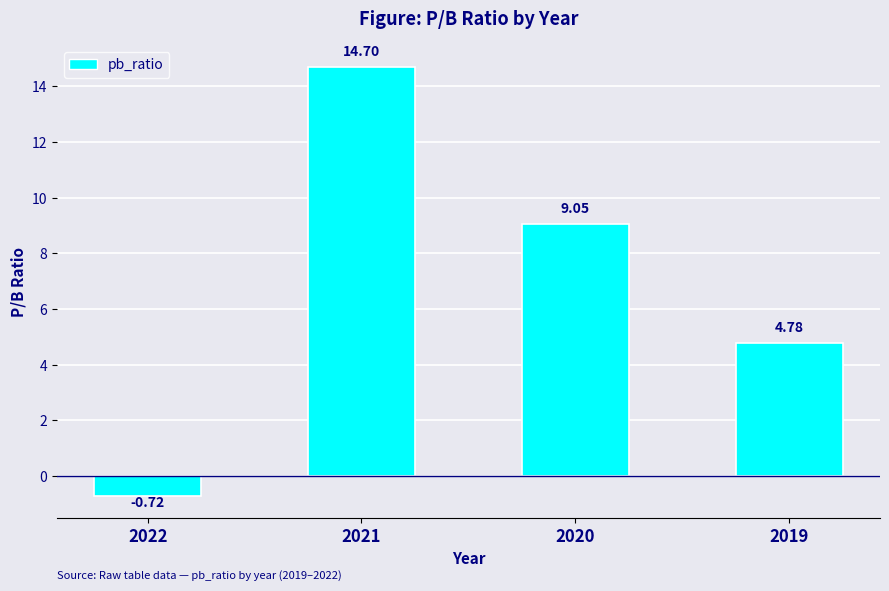

What is the change in value from 2022 to 2020?

+9.8